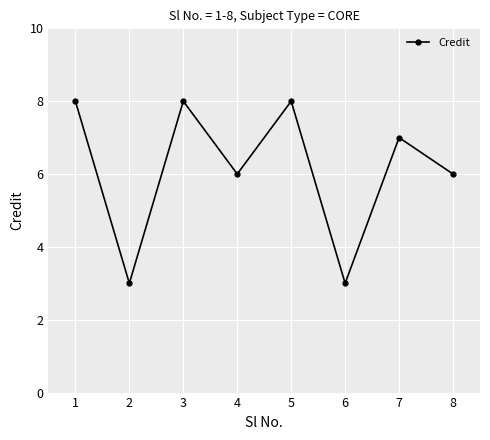

Where does the data first go above 7?

1